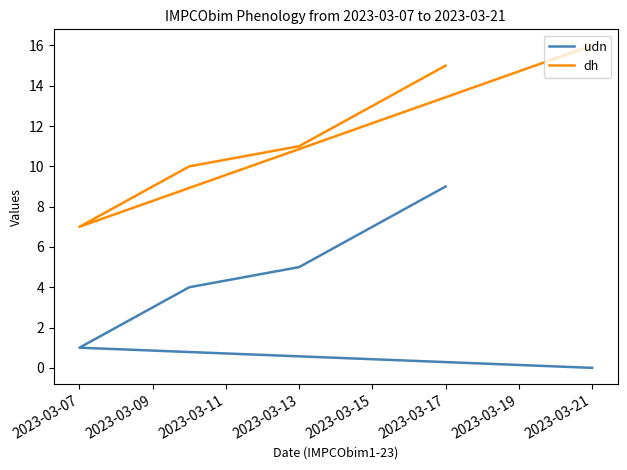

How many data points does each series have?

10